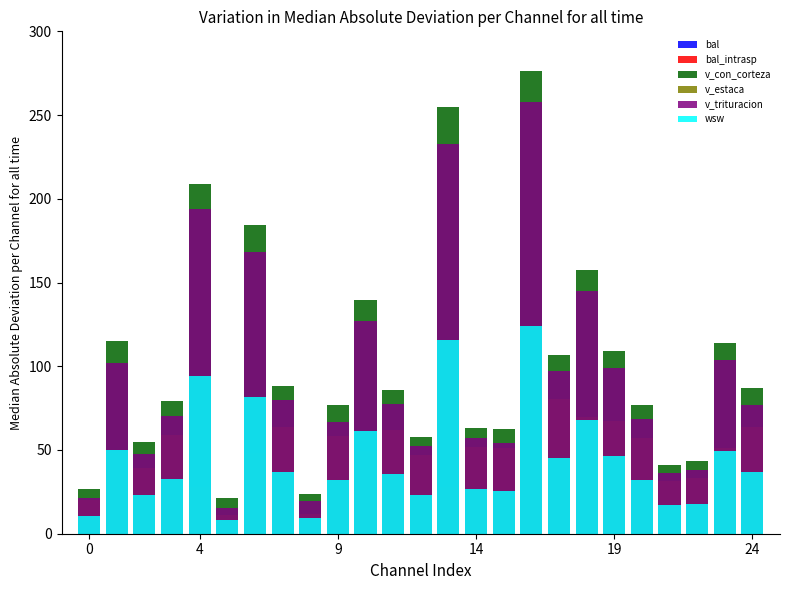

What is the label of the 7th bar from the right?

18